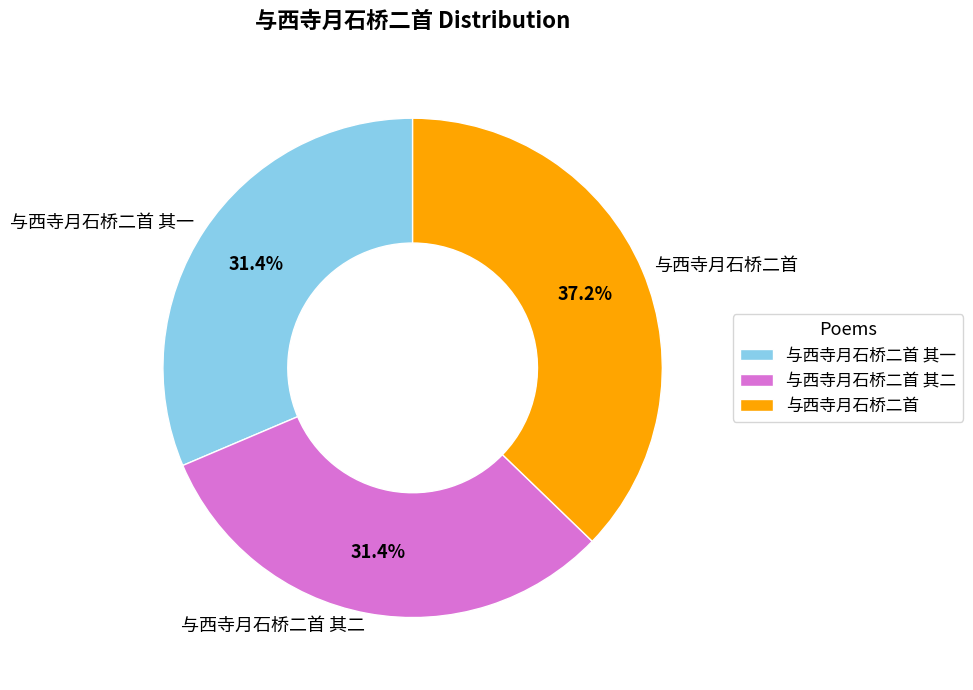

How many segments does this pie chart have?

3